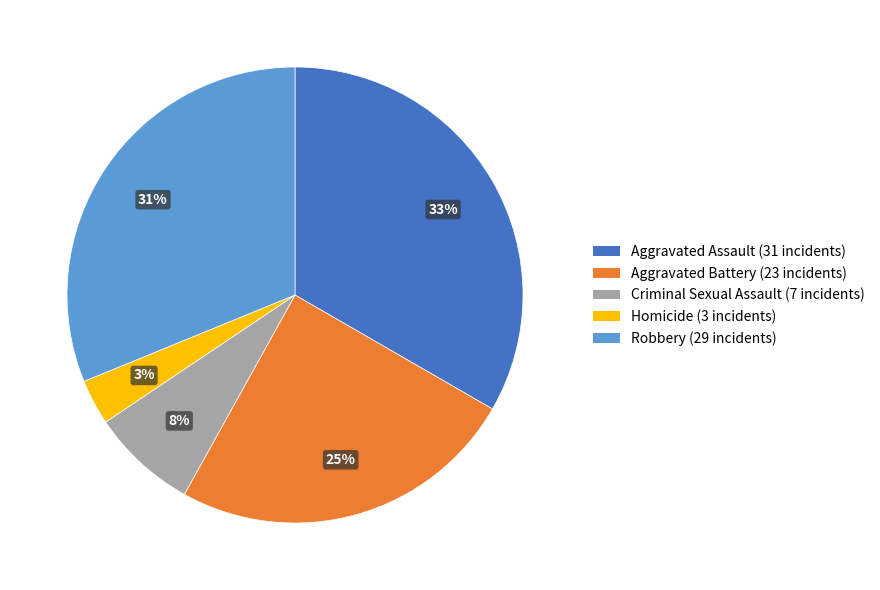

The Aggravated Battery slice represents 25% of the pie. True or false?

True